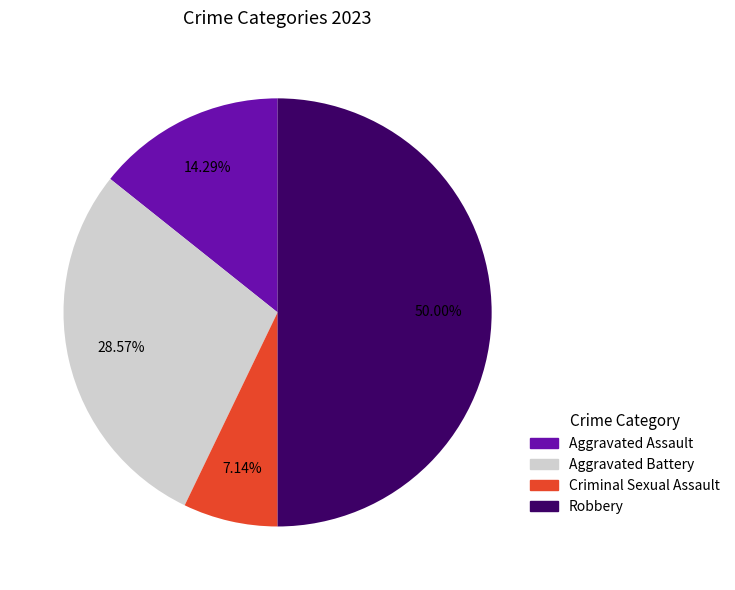

How many segments does this pie chart have?

4